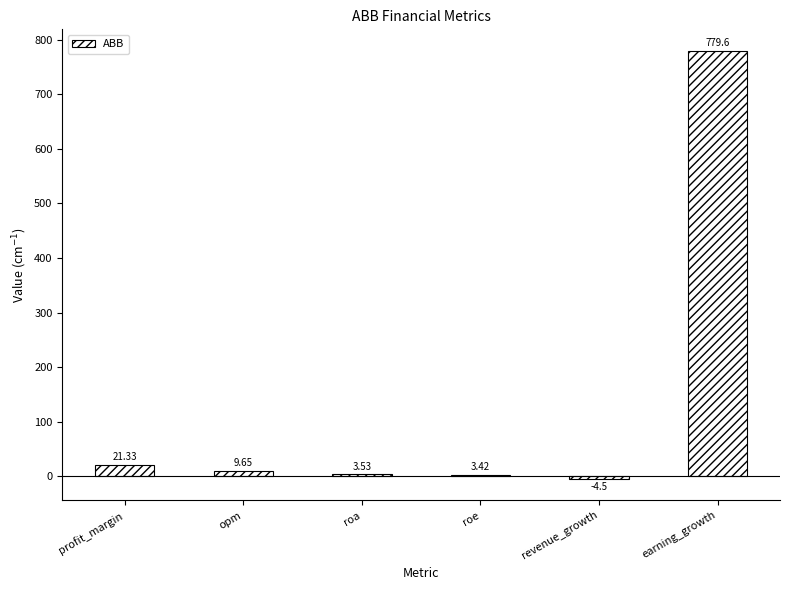

Count the number of categories in the chart.

6